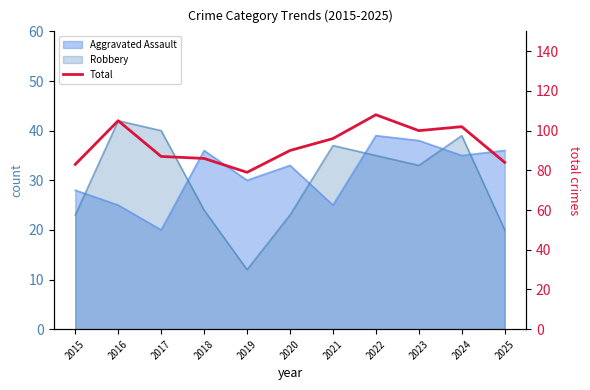

What is the value of the 10th point from the left?

102